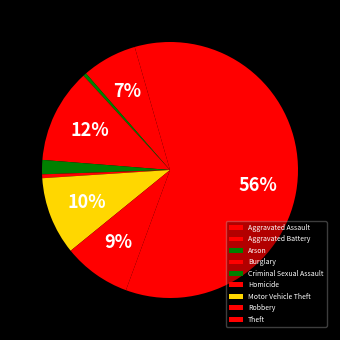

What is the total percentage of Aggravated Assault and Criminal Sexual Assault?

6.2%